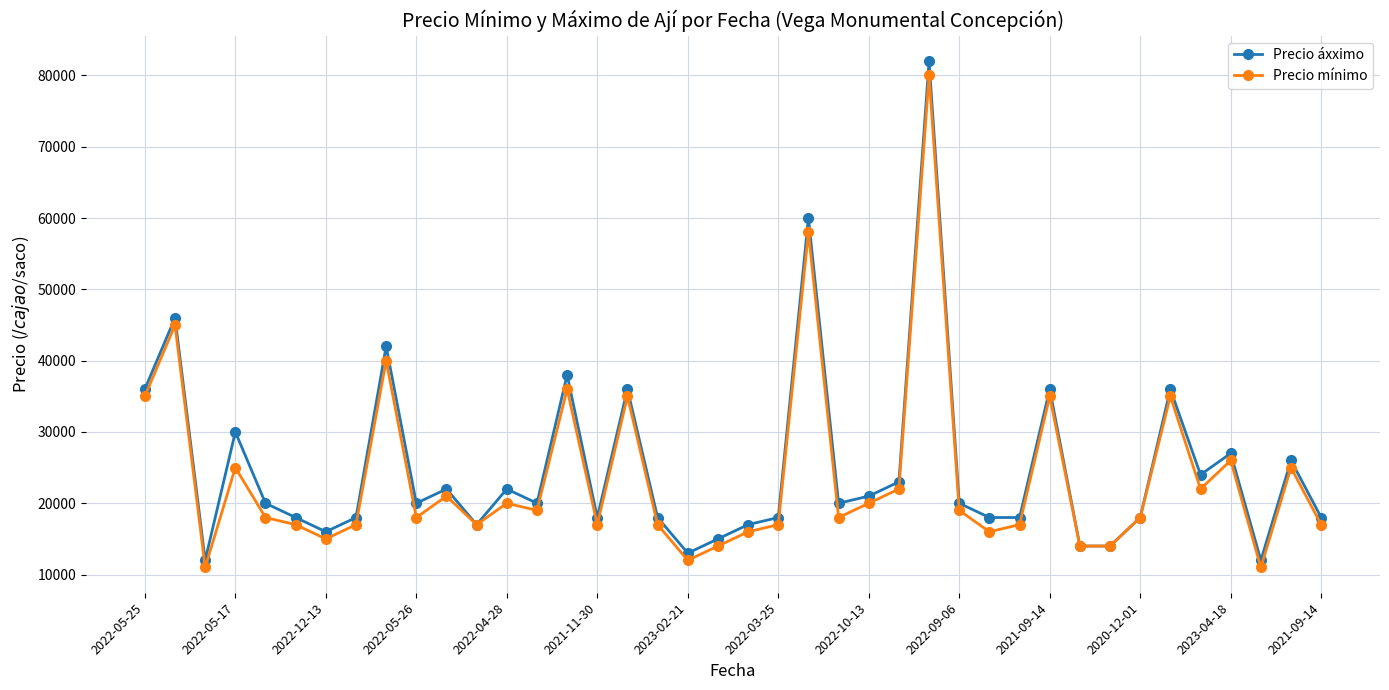

What is the smallest value displayed?

11000